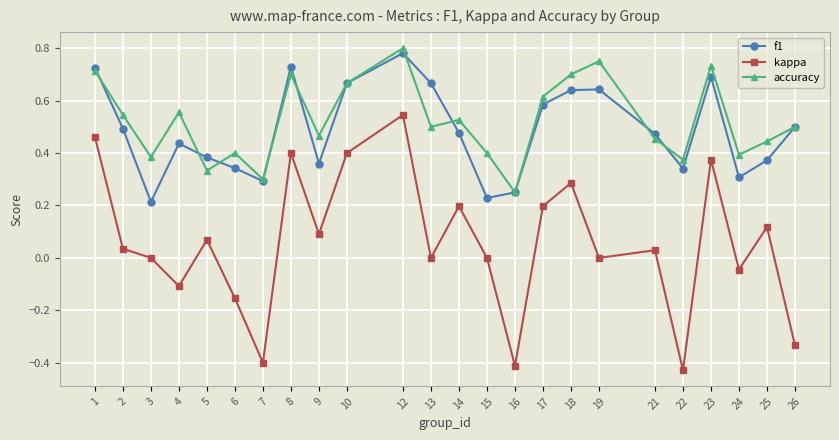

Which series has the largest range (max minus min)?

kappa